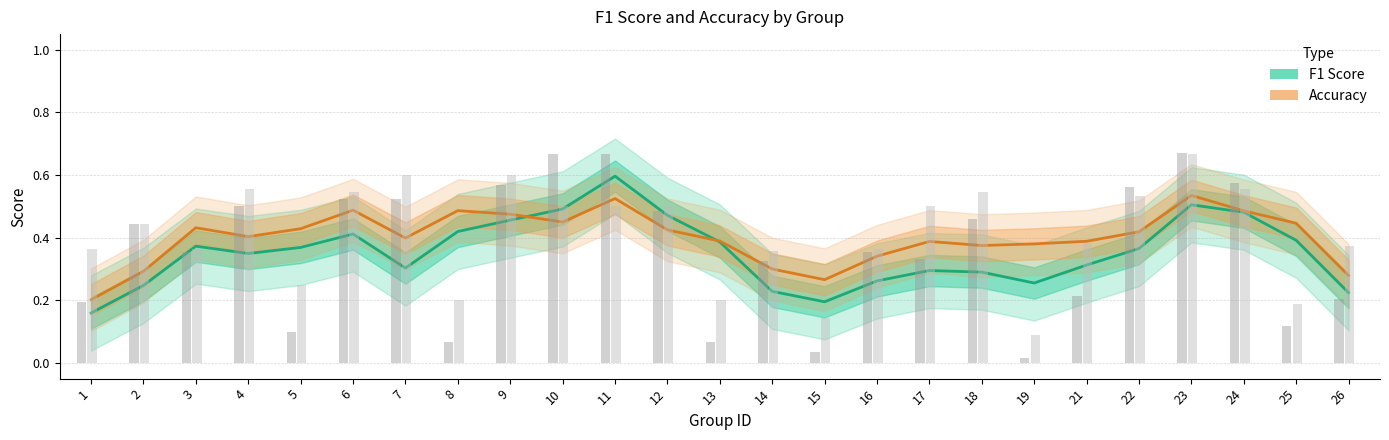

List the series in order of their overall mean, highest first.

Accuracy, F1 Score